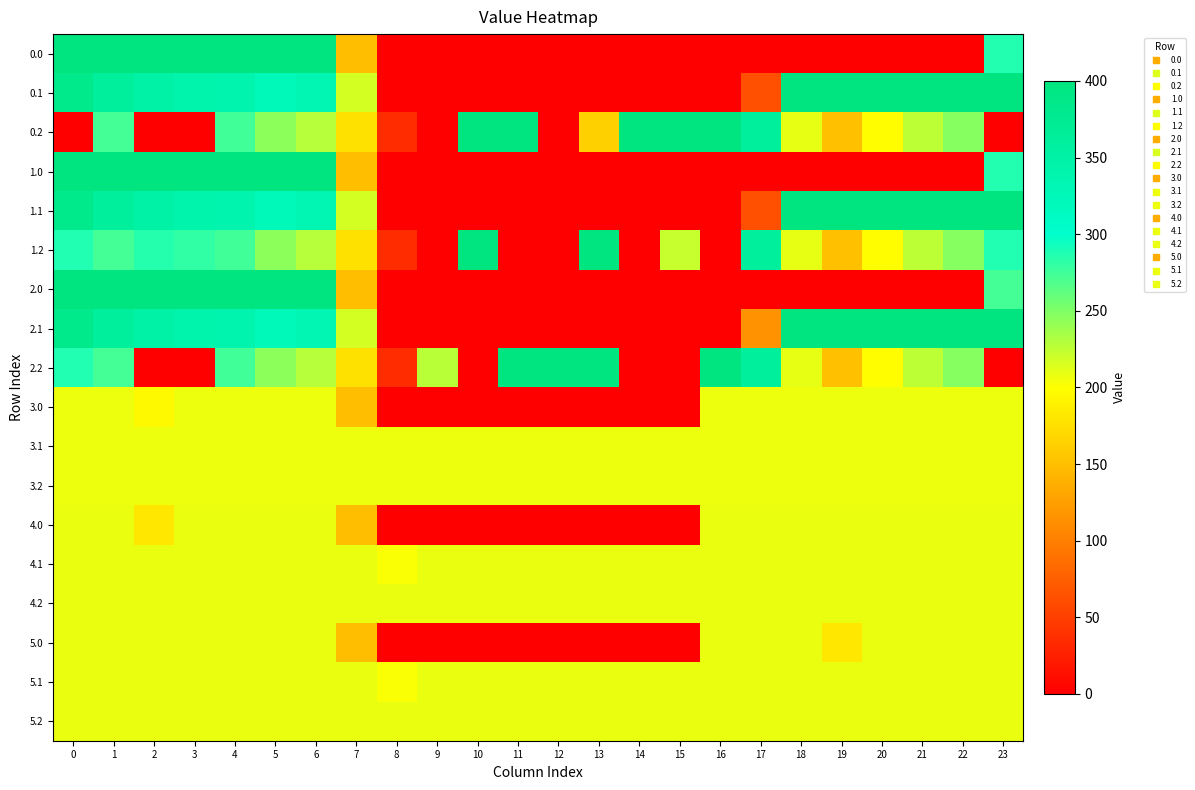

Reading left to right, what are all the values shown in this chart?

row_0: 0=400.0	1=400.0	2=400.0	3=400.0	4=400.0	5=400.0	6=400.0	7=150.1	8=0.0	9=0.0	10=0.0	11=0.0	12=0.0	13=0.0	14=0.0	15=0.0	16=0.0	17=0.0	18=0.0	19=0.0	20=0.0	21=0.0	22=0.0	23=286.0
row_1: 0=384.6	1=361.1	2=347.9	3=342.7	4=339.6	5=325.7	6=332.2	7=217.1	8=0.0	9=0.0	10=0.0	11=0.0	12=0.0	13=0.0	14=0.0	15=0.0	16=0.0	17=63.1	18=400.0	19=400.0	20=400.0	21=400.0	22=400.0	23=399.4
row_2: 0=0.0	1=272.7	2=0.0	3=0.0	4=274.4	5=245.0	6=228.8	7=176.6	8=35.3	9=0.0	10=400.0	11=400.0	12=0.0	13=163.7	14=400.0	15=400.0	16=400.0	17=362.4	18=210.0	19=151.0	20=199.2	21=226.4	22=247.4	23=0.0
row_3: 0=400.0	1=400.0	2=400.0	3=400.0	4=400.0	5=400.0	6=400.0	7=150.1	8=0.0	9=0.0	10=0.0	11=0.0	12=0.0	13=0.0	14=0.0	15=0.0	16=0.0	17=0.0	18=0.0	19=0.0	20=0.0	21=0.0	22=0.0	23=286.0
row_4: 0=384.6	1=361.1	2=347.9	3=342.7	4=339.6	5=325.7	6=332.2	7=217.1	8=0.0	9=0.0	10=0.0	11=0.0	12=0.0	13=0.0	14=0.0	15=0.0	16=0.0	17=63.1	18=400.0	19=400.0	20=400.0	21=400.0	22=400.0	23=399.4
row_5: 0=287.1	1=272.7	2=285.5	3=281.0	4=274.4	5=245.0	6=228.8	7=176.6	8=35.3	9=0.0	10=400.0	11=0.0	12=0.0	13=400.0	14=0.0	15=222.6	16=0.0	17=362.4	18=210.0	19=151.0	20=199.2	21=226.4	22=247.4	23=287.5
row_6: 0=400.0	1=400.0	2=400.0	3=400.0	4=400.0	5=400.0	6=400.0	7=150.1	8=0.0	9=0.0	10=0.0	11=0.0	12=0.0	13=0.0	14=0.0	15=0.0	16=0.0	17=0.0	18=0.0	19=0.0	20=0.0	21=0.0	22=0.0	23=272.9
row_7: 0=384.6	1=361.1	2=347.9	3=342.7	4=339.6	5=325.7	6=332.2	7=217.1	8=0.0	9=0.0	10=0.0	11=0.0	12=0.0	13=0.0	14=0.0	15=0.0	16=0.0	17=115.3	18=400.0	19=400.0	20=400.0	21=400.0	22=400.0	23=399.4
row_8: 0=287.1	1=272.7	2=0.0	3=0.0	4=274.4	5=245.0	6=228.8	7=176.6	8=35.3	9=227.4	10=0.0	11=400.0	12=400.0	13=400.0	14=0.0	15=0.0	16=400.0	17=362.4	18=210.0	19=151.0	20=199.2	21=226.4	22=247.4	23=0.0
row_9: 0=207.0	1=207.0	2=196.0	3=207.0	4=207.0	5=207.0	6=207.0	7=150.1	8=0.0	9=0.0	10=0.0	11=0.0	12=0.0	13=0.0	14=0.0	15=0.0	16=207.0	17=207.0	18=207.0	19=207.0	20=207.0	21=207.0	22=207.0	23=207.0
row_10: 0=207.0	1=207.0	2=207.0	3=207.0	4=207.0	5=207.0	6=207.0	7=207.0	8=207.0	9=207.0	10=207.0	11=207.0	12=207.0	13=207.0	14=207.0	15=207.0	16=207.0	17=207.0	18=207.0	19=207.0	20=207.0	21=207.0	22=207.0	23=207.0
row_11: 0=207.0	1=207.0	2=207.0	3=207.0	4=207.0	5=207.0	6=207.0	7=207.0	8=207.0	9=207.0	10=207.0	11=207.0	12=207.0	13=207.0	14=207.0	15=207.0	16=207.0	17=207.0	18=207.0	19=207.0	20=207.0	21=207.0	22=207.0	23=207.0
row_12: 0=208.0	1=208.0	2=182.0	3=208.0	4=208.0	5=208.0	6=208.0	7=150.1	8=0.0	9=0.0	10=0.0	11=0.0	12=0.0	13=0.0	14=0.0	15=0.0	16=208.0	17=208.0	18=208.0	19=208.0	20=208.0	21=208.0	22=208.0	23=208.0
row_13: 0=208.0	1=208.0	2=208.0	3=208.0	4=208.0	5=208.0	6=208.0	7=208.0	8=201.7	9=208.0	10=208.0	11=208.0	12=208.0	13=208.0	14=208.0	15=208.0	16=208.0	17=208.0	18=208.0	19=208.0	20=208.0	21=208.0	22=208.0	23=208.0
row_14: 0=208.0	1=208.0	2=208.0	3=208.0	4=208.0	5=208.0	6=208.0	7=208.0	8=208.0	9=208.0	10=208.0	11=208.0	12=208.0	13=208.0	14=208.0	15=208.0	16=208.0	17=208.0	18=208.0	19=208.0	20=208.0	21=208.0	22=208.0	23=208.0
row_15: 0=208.0	1=208.0	2=208.0	3=208.0	4=208.0	5=208.0	6=208.0	7=150.1	8=0.0	9=0.0	10=0.0	11=0.0	12=0.0	13=0.0	14=0.0	15=0.0	16=208.0	17=208.0	18=208.0	19=182.0	20=208.0	21=208.0	22=208.0	23=208.0
row_16: 0=208.0	1=208.0	2=208.0	3=208.0	4=208.0	5=208.0	6=208.0	7=208.0	8=201.7	9=208.0	10=208.0	11=208.0	12=208.0	13=208.0	14=208.0	15=208.0	16=208.0	17=208.0	18=208.0	19=208.0	20=208.0	21=208.0	22=208.0	23=208.0
row_17: 0=208.0	1=208.0	2=208.0	3=208.0	4=208.0	5=208.0	6=208.0	7=208.0	8=208.0	9=208.0	10=208.0	11=208.0	12=208.0	13=208.0	14=208.0	15=208.0	16=208.0	17=208.0	18=208.0	19=208.0	20=208.0	21=208.0	22=208.0	23=208.0